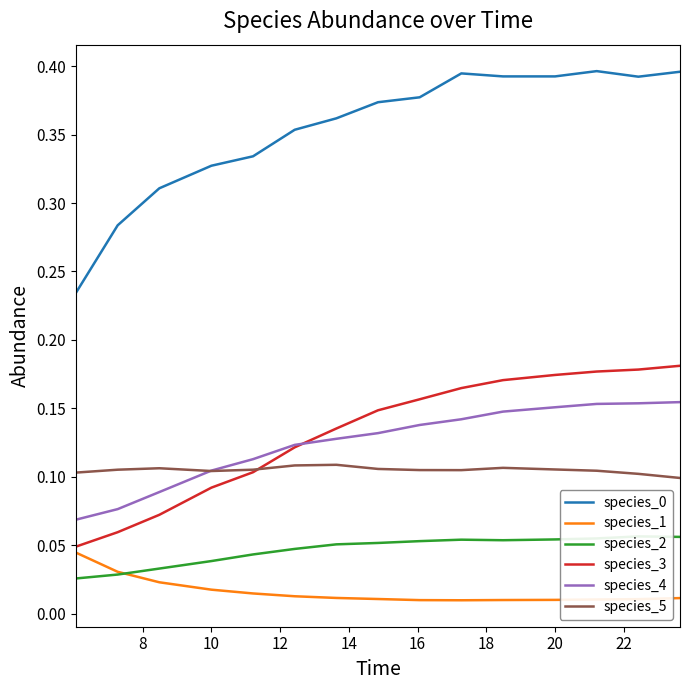

True or false: species_5 and species_1 cross at least once.

False